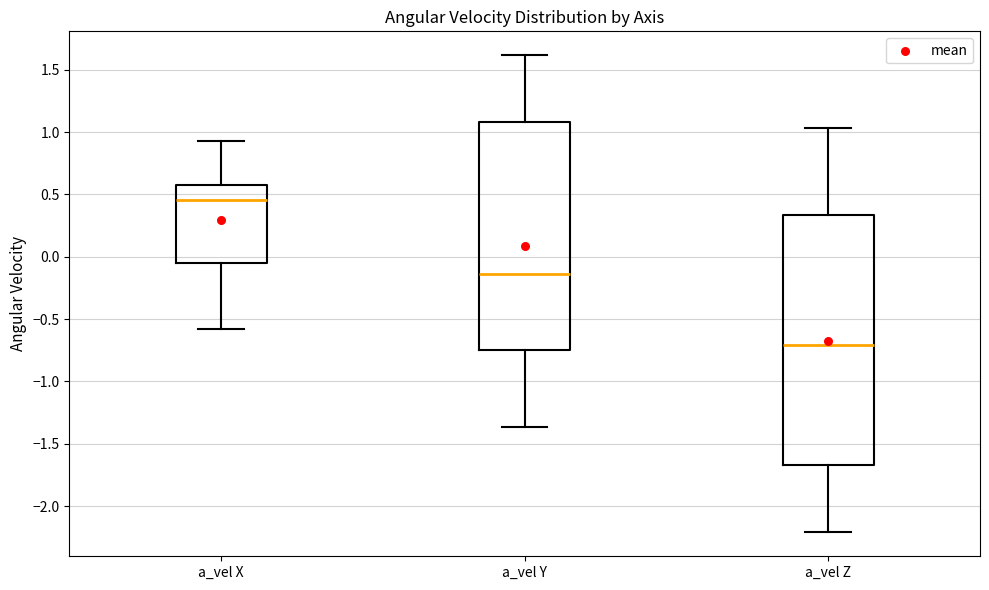

Which box is the tallest, from its lower edge to its upper edge?

a_vel Z